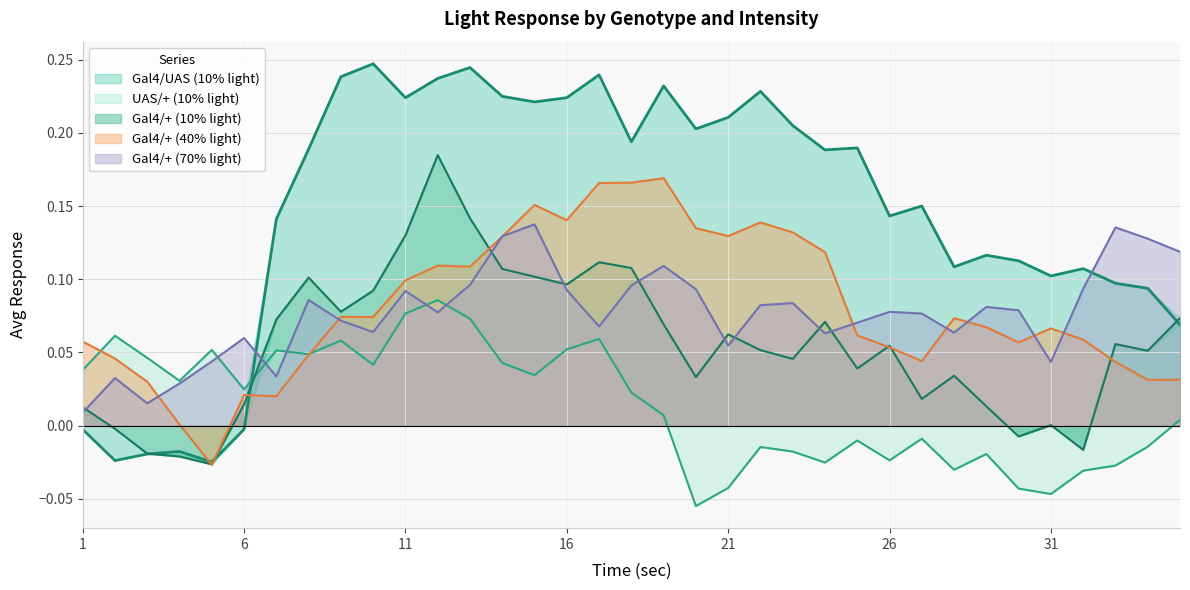

How many intersections are there between UAS/+ (10% light) and Gal4/+ (40% light)?

2